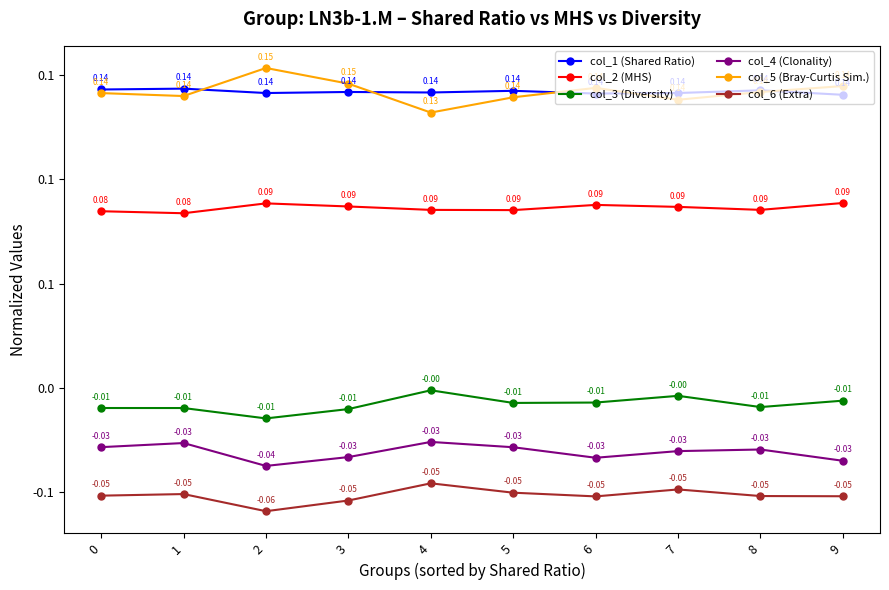

What are all the series names shown in the legend?

col_1 (Shared Ratio), col_2 (MHS), col_3 (Diversity), col_4 (Clonality), col_5 (Bray-Curtis Sim.), col_6 (Extra)